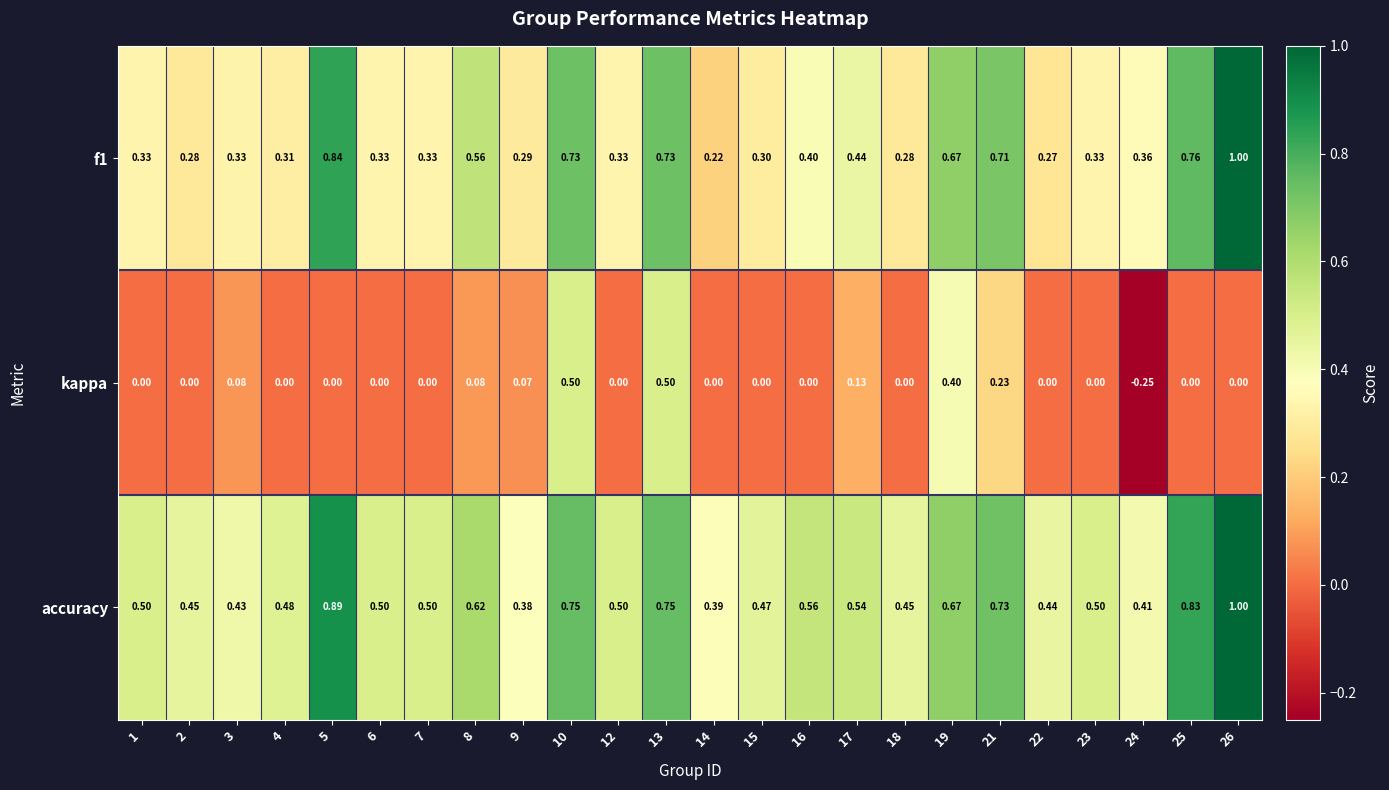

At which category is the sum across all series the highest?

26